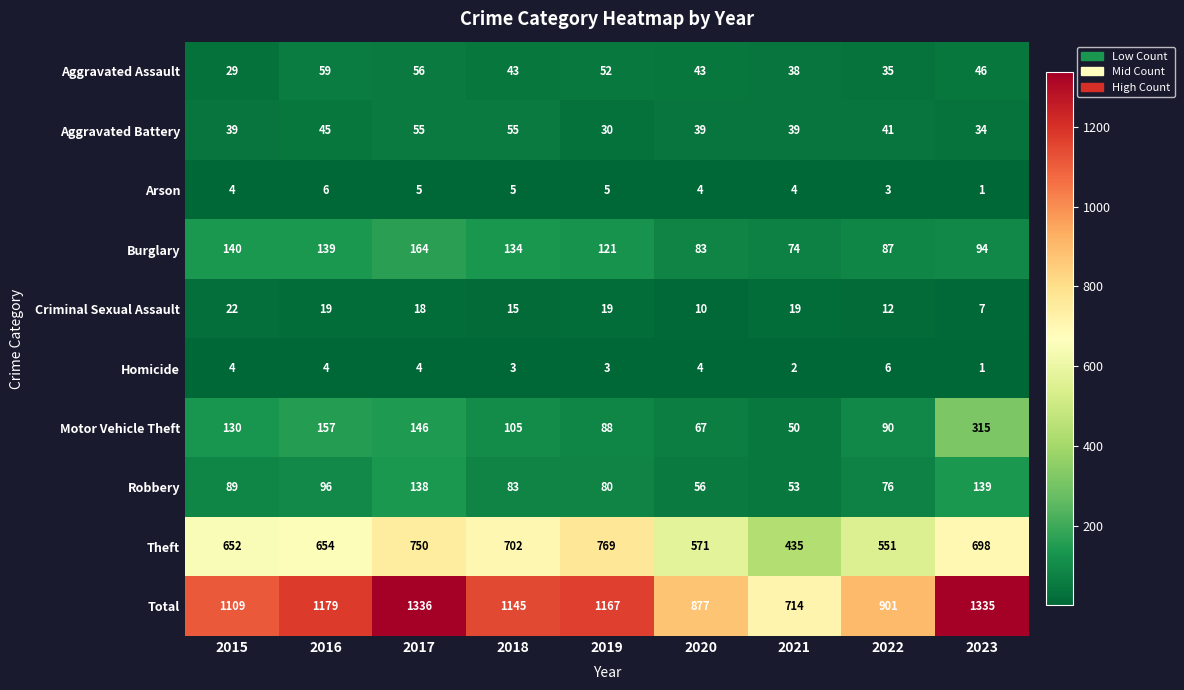

What is the minimum value for Aggravated Battery?

30